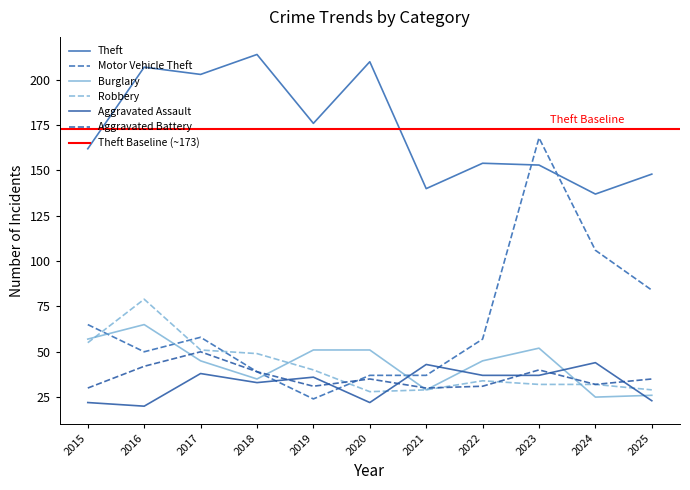

How many intersections are there between Aggravated Battery and Robbery?

3